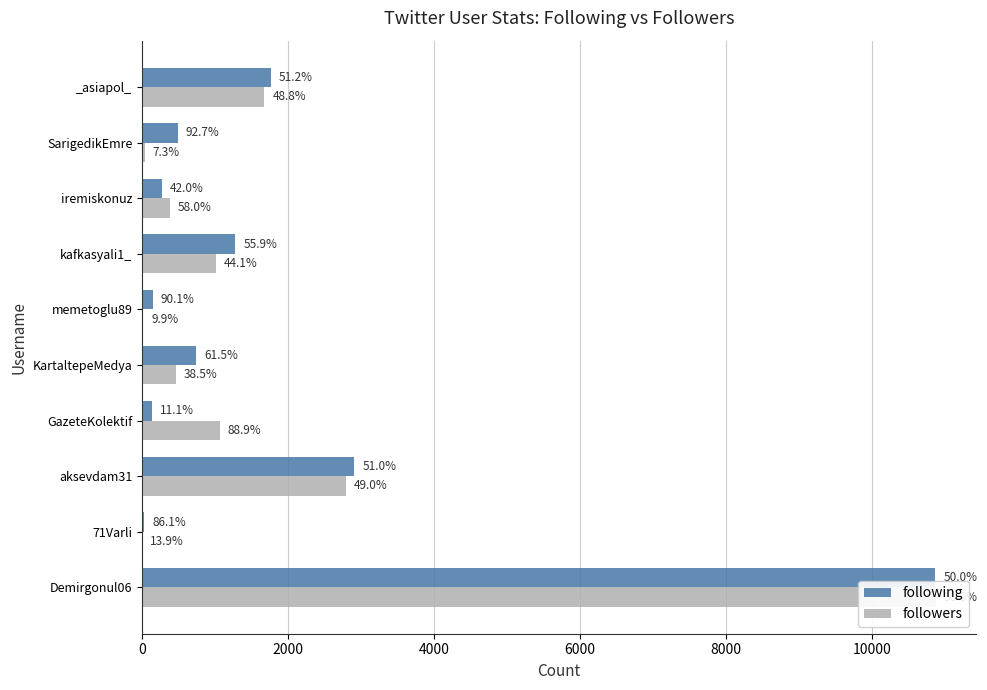

Rank the series by their average value, from lowest to highest.

followers, following